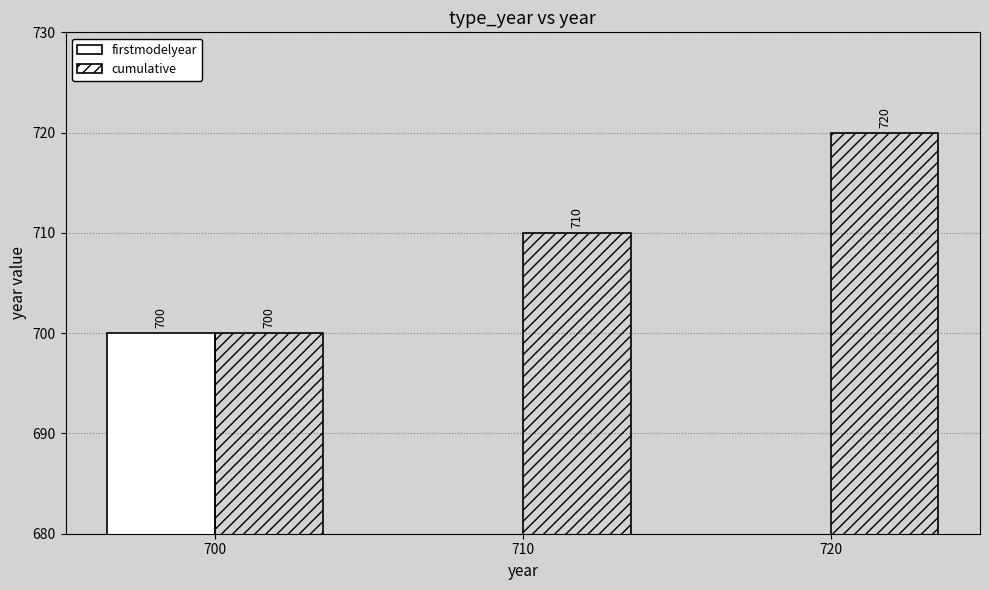

How many distinct data groups are displayed?

2